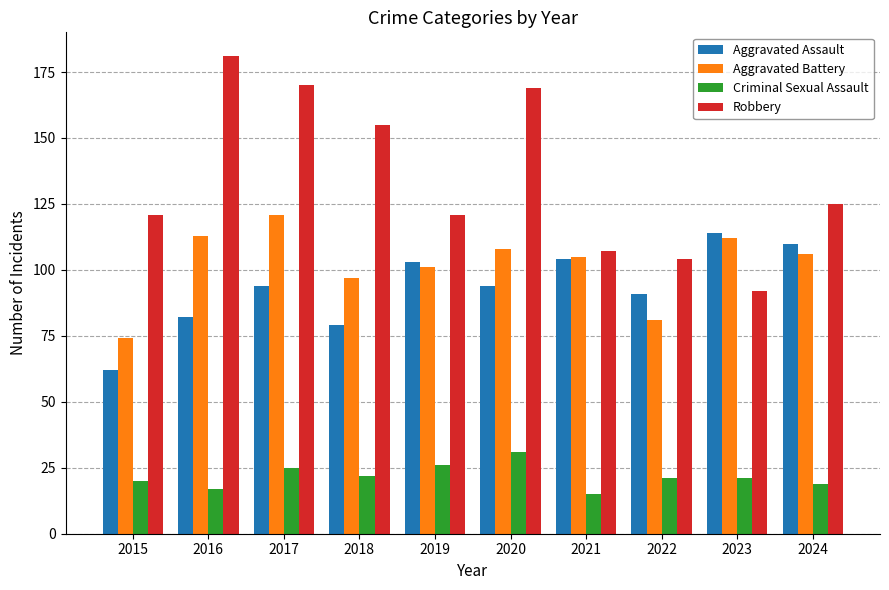

Which category has the lowest value in the Criminal Sexual Assault series?

2021